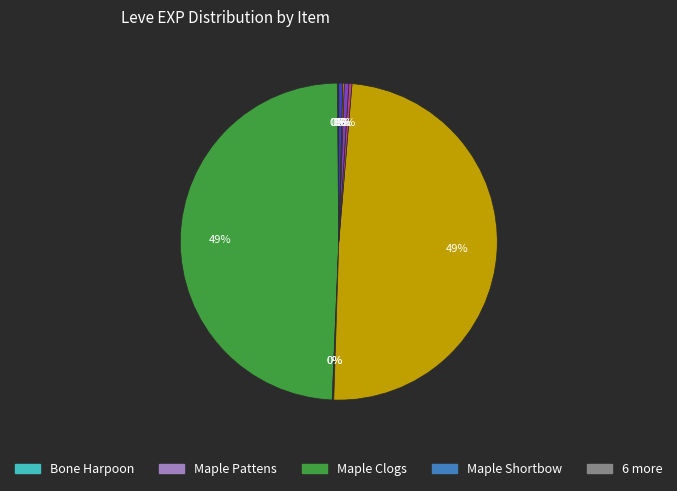

To the nearest percent, what is the average slice percentage?

10%